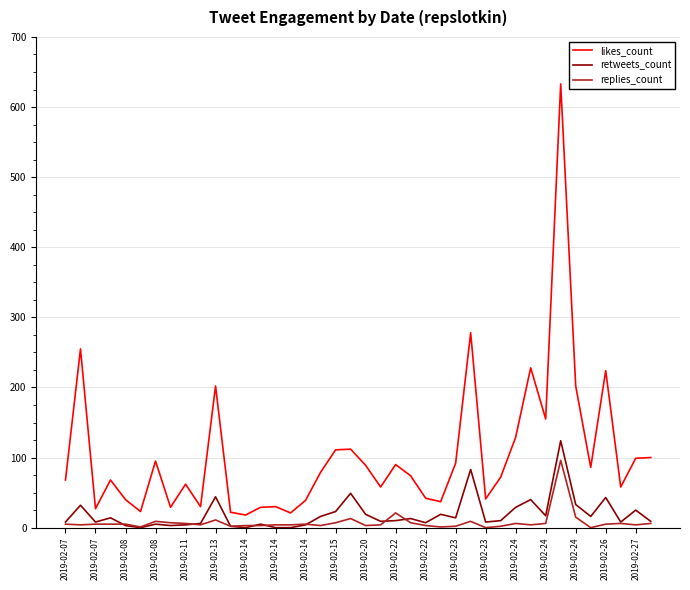

What is the average value of the retweets_count series?

19